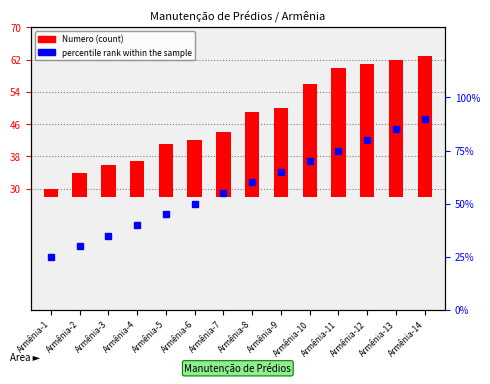

At Armênia-5, list the series in order from smallest to largest.

Numero, percentile rank within the sample